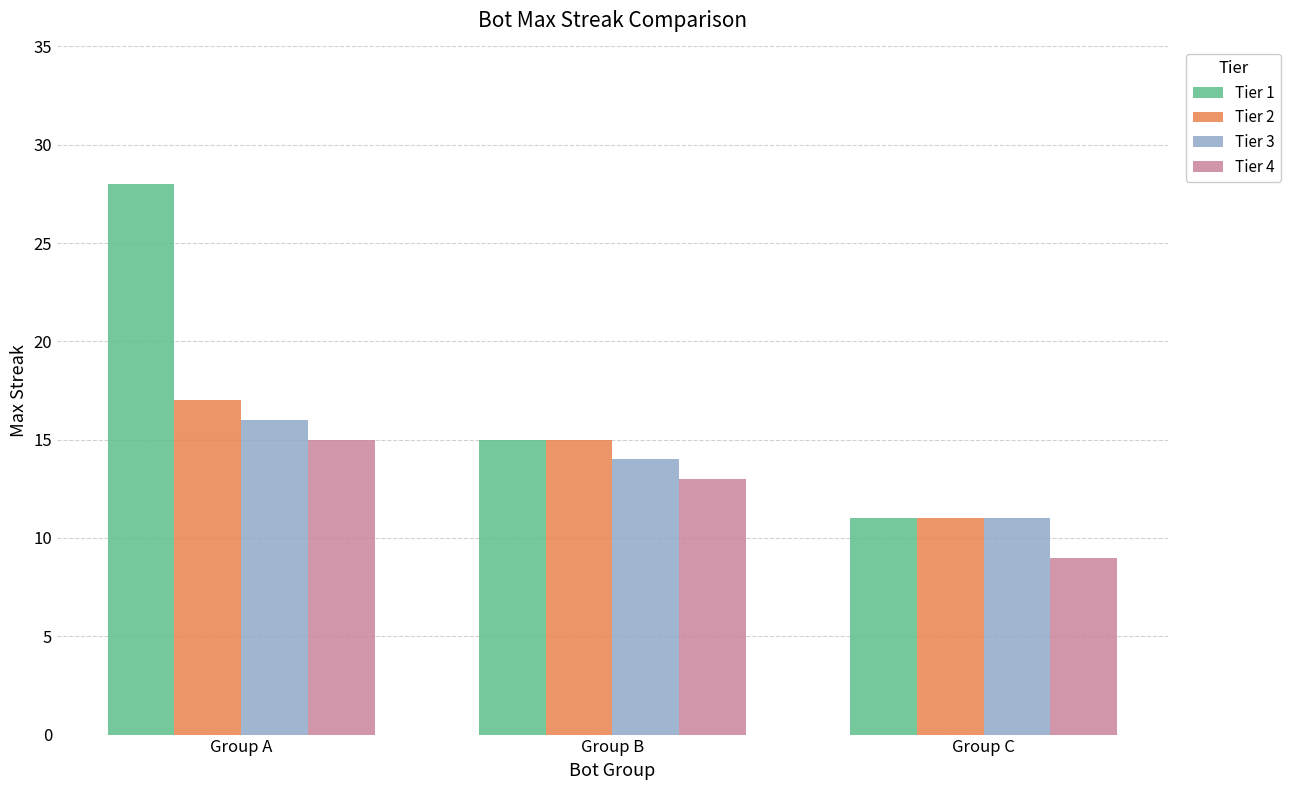

Is the value of Tier 1 at Group B greater than the value of Tier 4 at Group B?

Yes